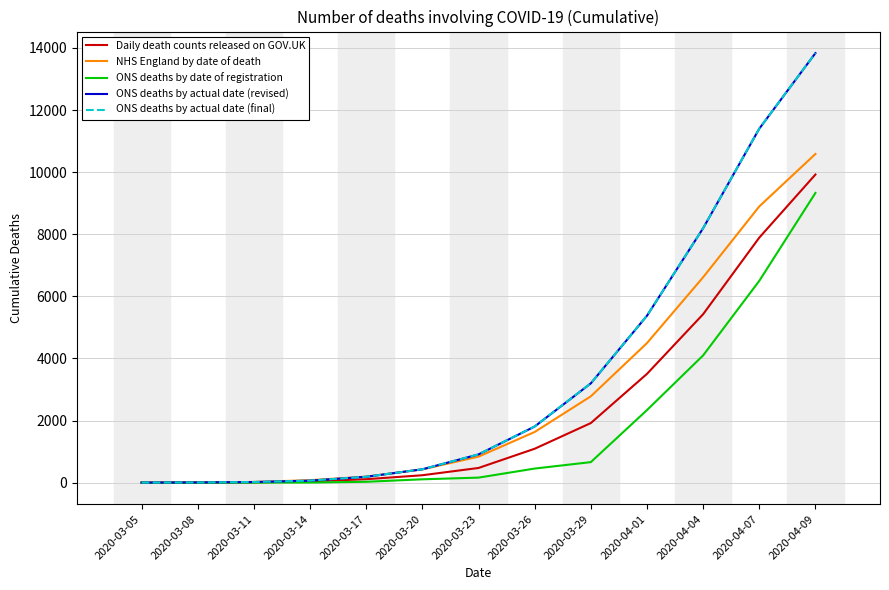

What is the spread (max minus min) of values at 2020-03-20?

323